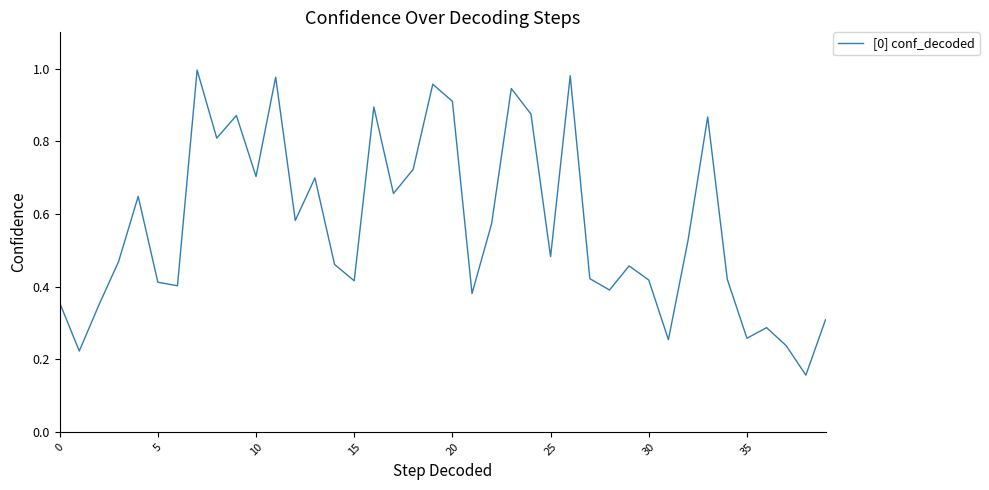

What is the difference between the maximum and minimum values?

0.8